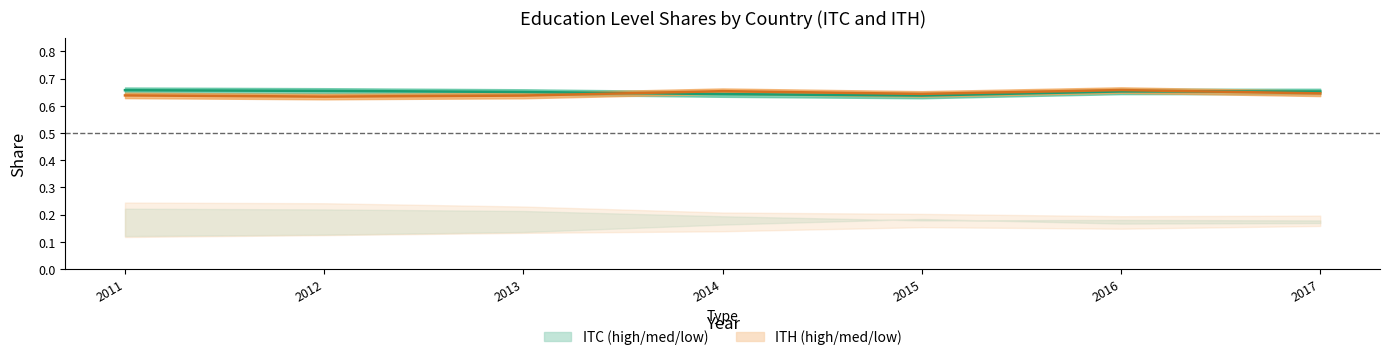

Rank the series by their maximum value, from highest to lowest.

educ_high_ITH, educ_high_ITC